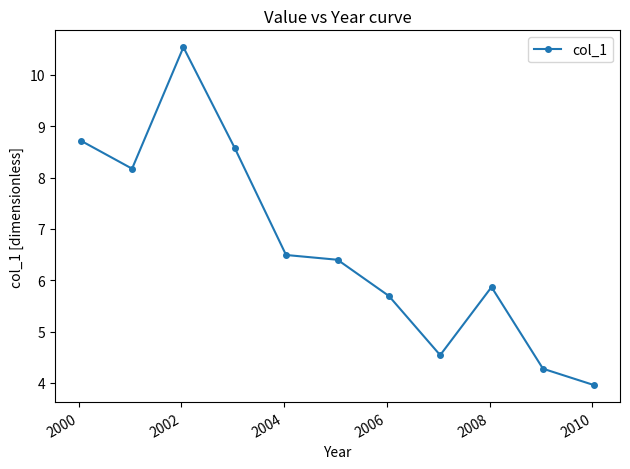

What is the greatest value displayed?

10.5